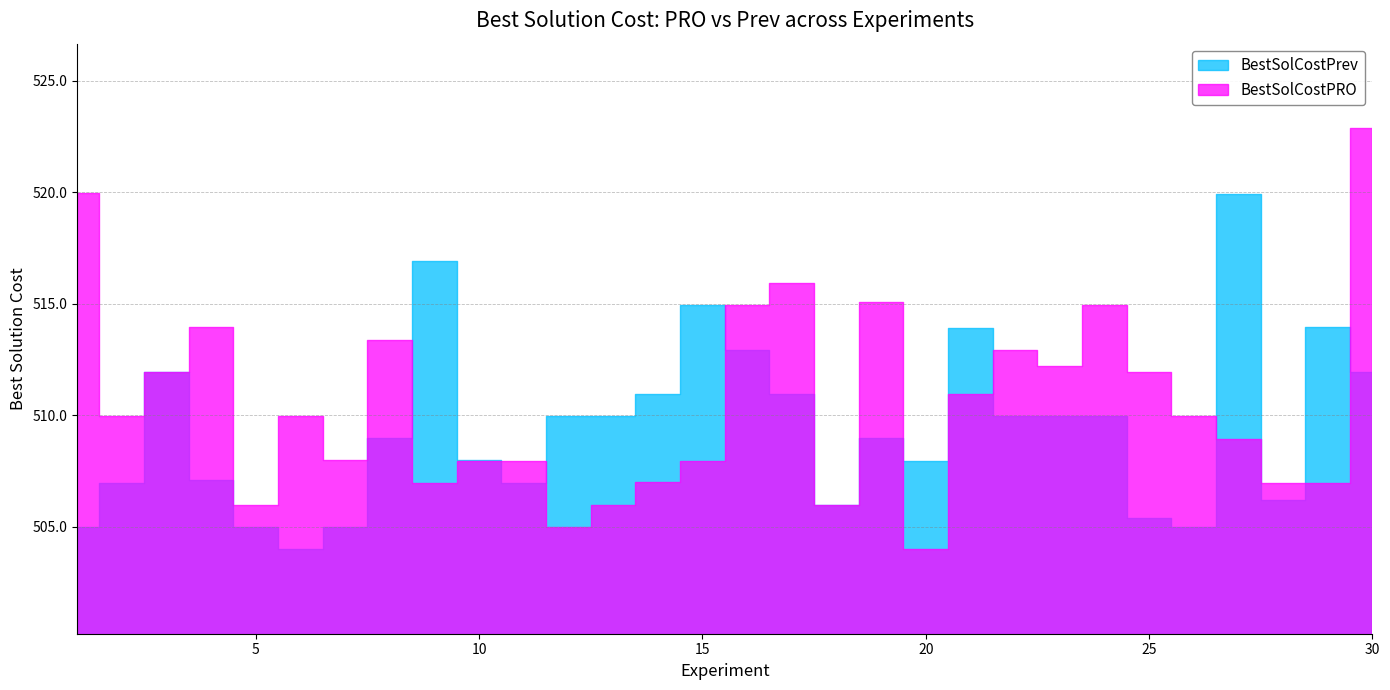

After their last crossing, which series has the higher values: BestSolCostPrev or BestSolCostPRO?

BestSolCostPRO